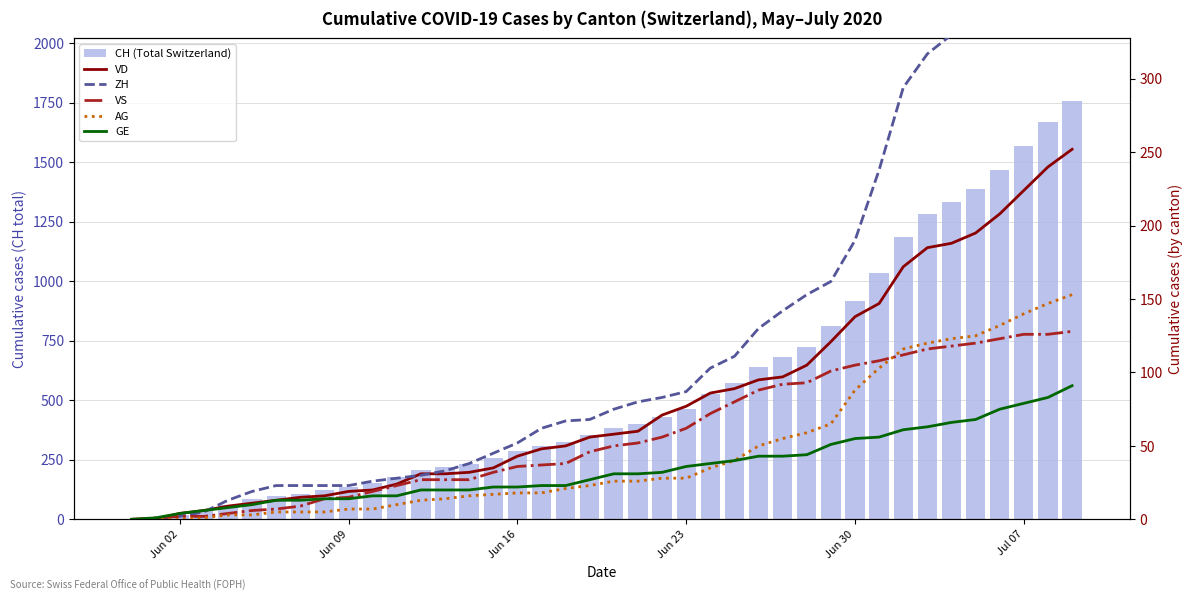

Is it true that VS equals 41 at 36?

False